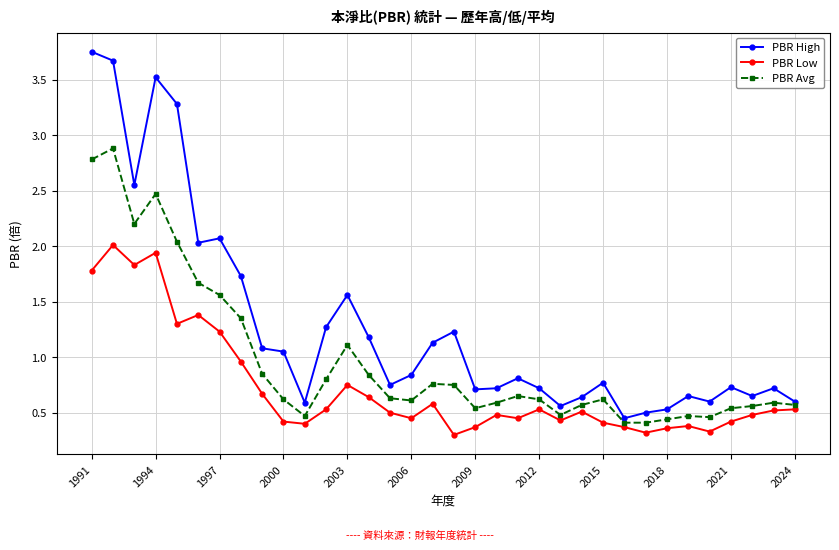

What is the value of the PBR Avg point at the 1st from the left?

2.8